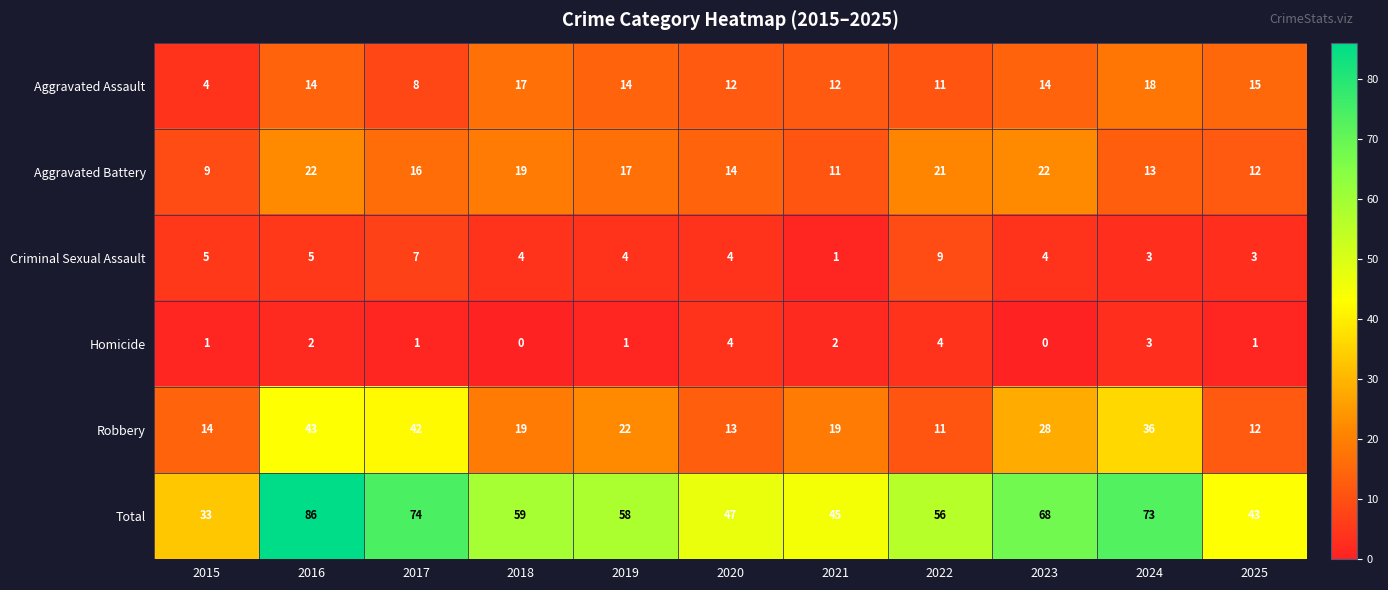

At which label is Robbery closest to 27?

2023